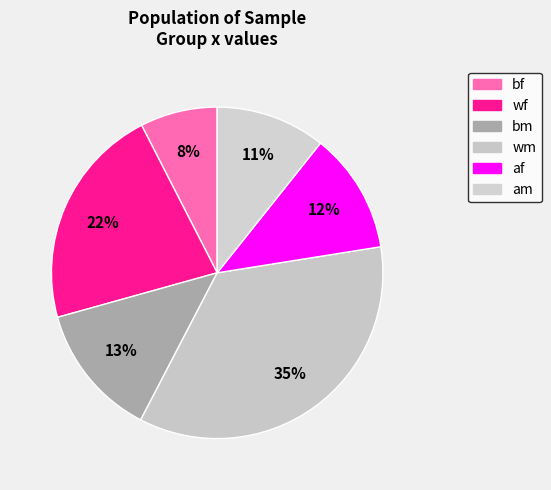

Count the number of slices in the pie.

6